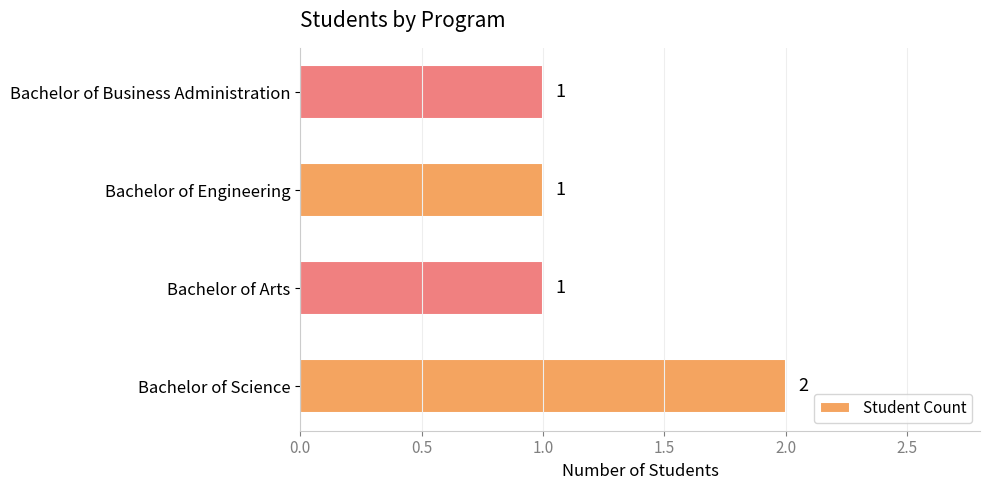

Which label corresponds to the largest value in the chart?

Bachelor of Science